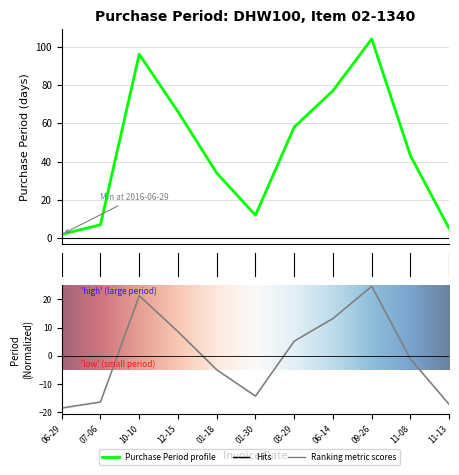

Is it true that the value at 2017-11-08 is 10?

False